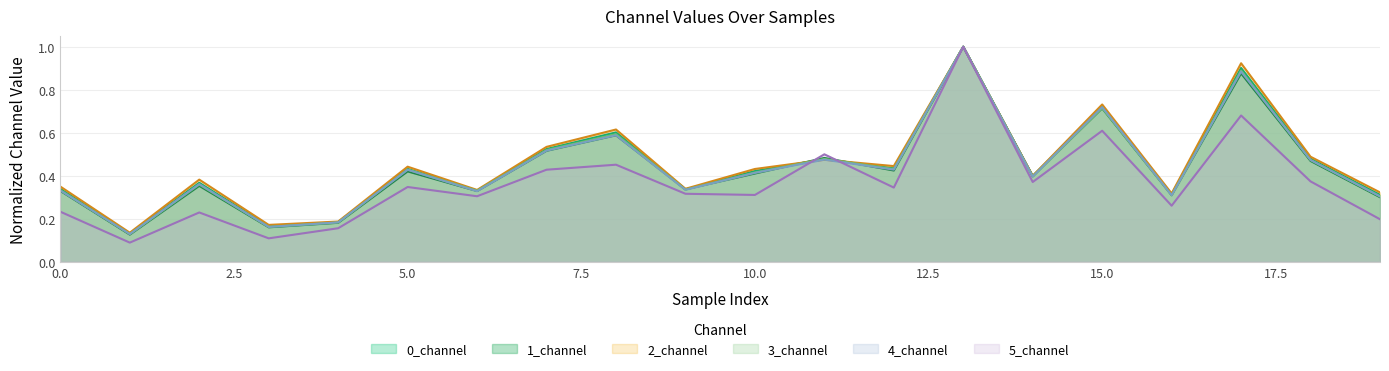

Reading right to left, what are all the values shown in this chart?

0_channel: 19=0.3	18=0.5	17=0.9	16=0.3	15=0.7	14=0.4	13=1.0	12=0.4	11=0.5	10=0.4	9=0.3	8=0.6	7=0.5	6=0.3	5=0.4	4=0.2	3=0.2	2=0.4	1=0.1	0=0.3
1_channel: 19=0.3	18=0.5	17=0.9	16=0.3	15=0.7	14=0.4	13=1.0	12=0.4	11=0.5	10=0.4	9=0.3	8=0.6	7=0.5	6=0.3	5=0.4	4=0.2	3=0.2	2=0.4	1=0.1	0=0.3
2_channel: 19=0.3	18=0.5	17=0.9	16=0.3	15=0.7	14=0.4	13=1.0	12=0.4	11=0.5	10=0.4	9=0.3	8=0.6	7=0.5	6=0.3	5=0.4	4=0.2	3=0.2	2=0.4	1=0.1	0=0.3
3_channel: 19=0.3	18=0.5	17=0.9	16=0.3	15=0.7	14=0.4	13=1.0	12=0.4	11=0.5	10=0.4	9=0.3	8=0.6	7=0.5	6=0.3	5=0.4	4=0.2	3=0.2	2=0.4	1=0.1	0=0.3
4_channel: 19=0.3	18=0.5	17=0.9	16=0.3	15=0.7	14=0.4	13=1.0	12=0.4	11=0.5	10=0.4	9=0.3	8=0.6	7=0.5	6=0.3	5=0.4	4=0.2	3=0.2	2=0.4	1=0.1	0=0.3
5_channel: 19=0.2	18=0.4	17=0.7	16=0.3	15=0.6	14=0.4	13=1.0	12=0.3	11=0.5	10=0.3	9=0.3	8=0.5	7=0.4	6=0.3	5=0.3	4=0.2	3=0.1	2=0.2	1=0.1	0=0.2